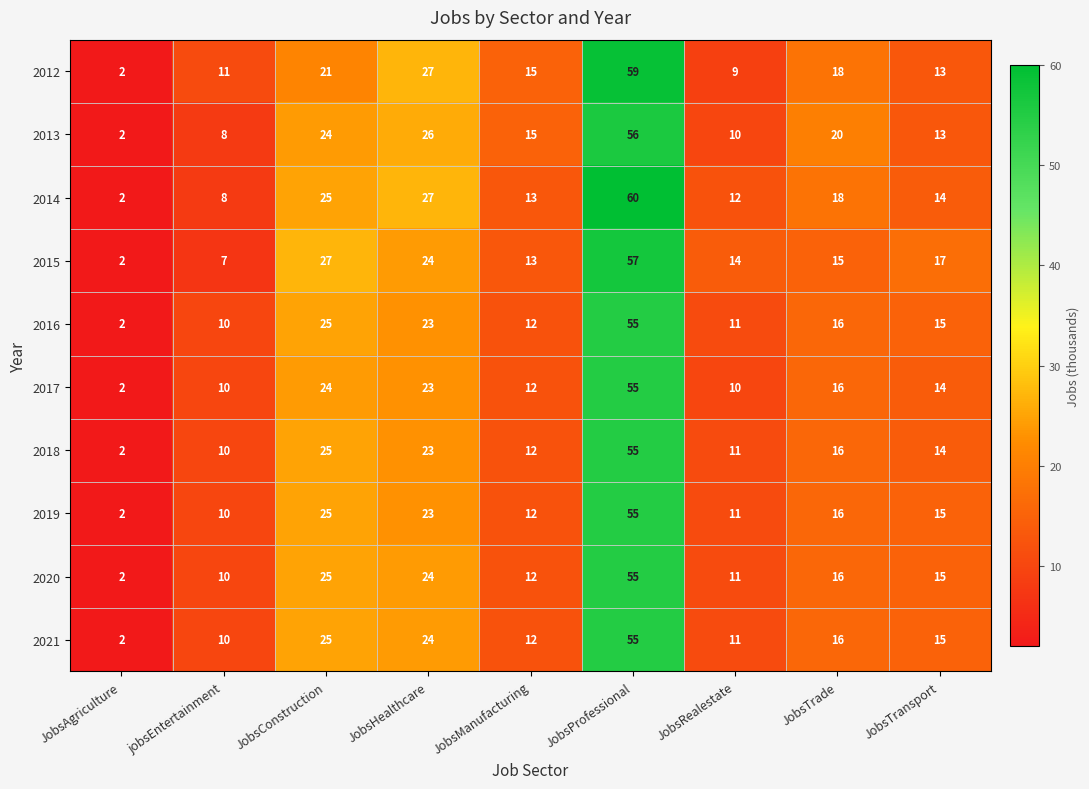

Which series has the largest total across all categories?

2014